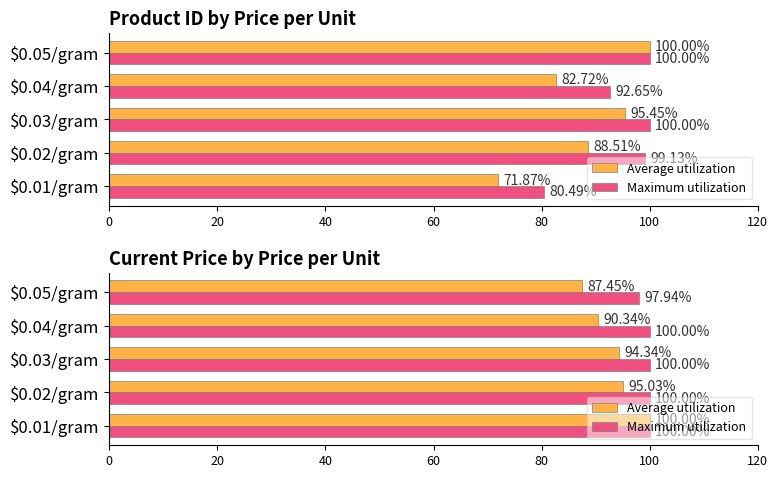

What is the value of the Average utilization bar at the 1st from the left?

100.0